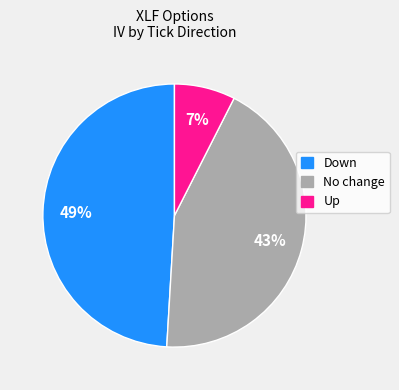

Is there any slice that represents more than half of the pie?

No